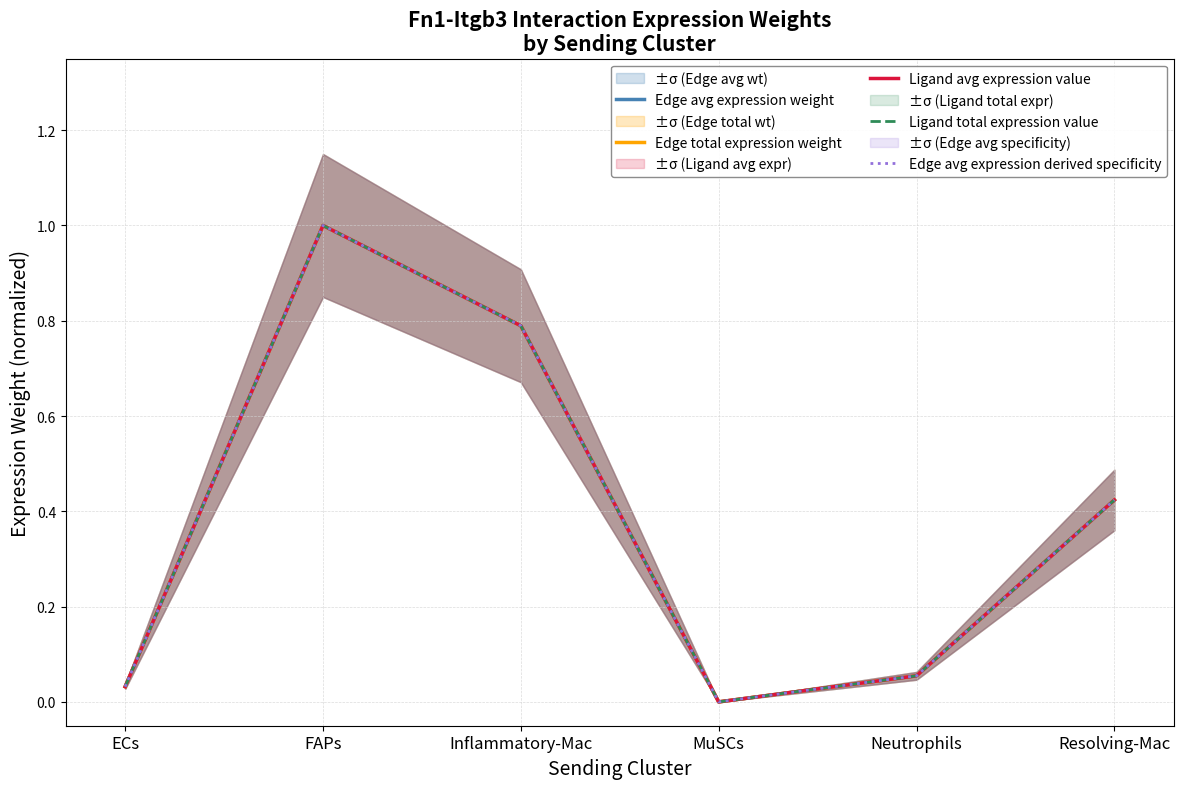

What is the label of the 6th point from the left?

Resolving-Mac